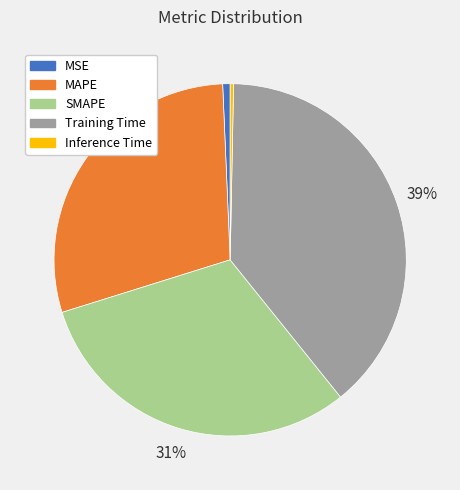

To the nearest percent, what portion does Training Time represent?

39%